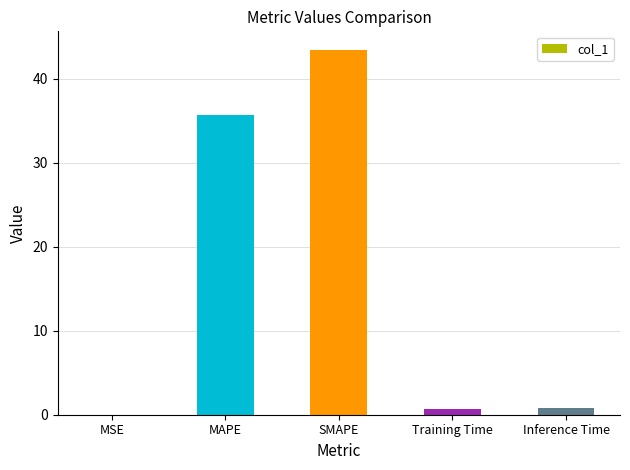

What is the maximum value shown in the chart?

43.5